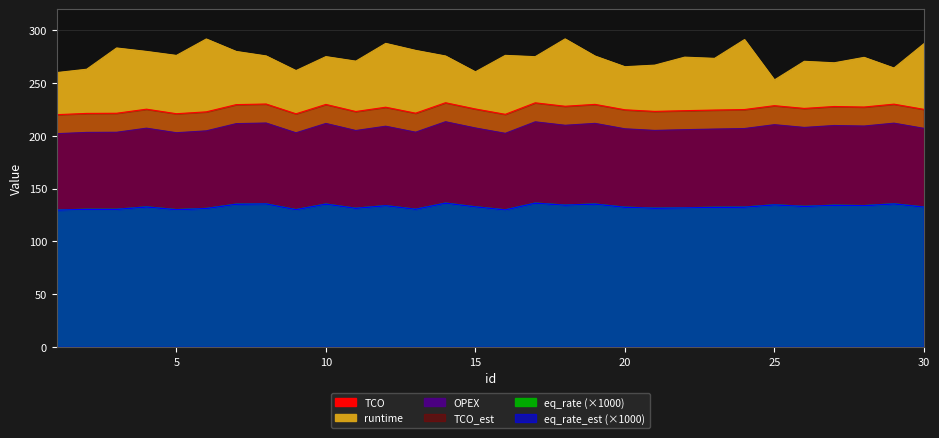

Reading left to right, list all the values displayed in this chart.

TCO: 219.9	221.2	221.3	225.2	220.8	222.6	229.5	230.1	220.8	229.7	222.9	227.0	221.4	231.3	225.3	220.3	231.2	227.9	229.7	224.6	223.1	223.7	224.3	224.8	228.5	225.9	227.7	227.2	229.9	225.0
TCO_est: 201.9	203.2	203.3	207.2	202.8	204.6	211.5	212.1	202.8	211.7	204.9	209.0	203.4	213.3	207.3	202.3	213.2	209.9	211.7	206.6	205.1	205.7	206.3	206.8	210.5	207.9	209.7	209.2	211.9	207.0
OPEX: 129.5	130.2	130.2	132.5	129.9	131.0	135.1	135.4	129.9	135.2	131.2	133.7	130.3	136.1	132.6	129.7	136.1	134.2	135.2	132.2	131.3	131.6	132.1	132.3	134.5	133.0	134.1	133.7	135.4	132.4
runtime: 259.8	263.0	283.1	279.9	276.1	291.6	279.8	275.6	261.7	274.9	270.6	287.5	280.8	275.5	260.5	276.1	274.9	291.7	275.5	265.4	266.9	274.4	273.3	291.1	252.8	270.5	269.1	274.2	264.1	287.1
eq_rate: 129.5	130.2	130.2	132.5	129.9	131.0	135.1	135.4	129.9	135.2	131.2	133.7	130.3	136.1	132.6	129.7	136.1	134.2	135.2	132.2	131.3	131.6	132.1	132.3	134.5	133.0	134.1	133.7	135.4	132.4